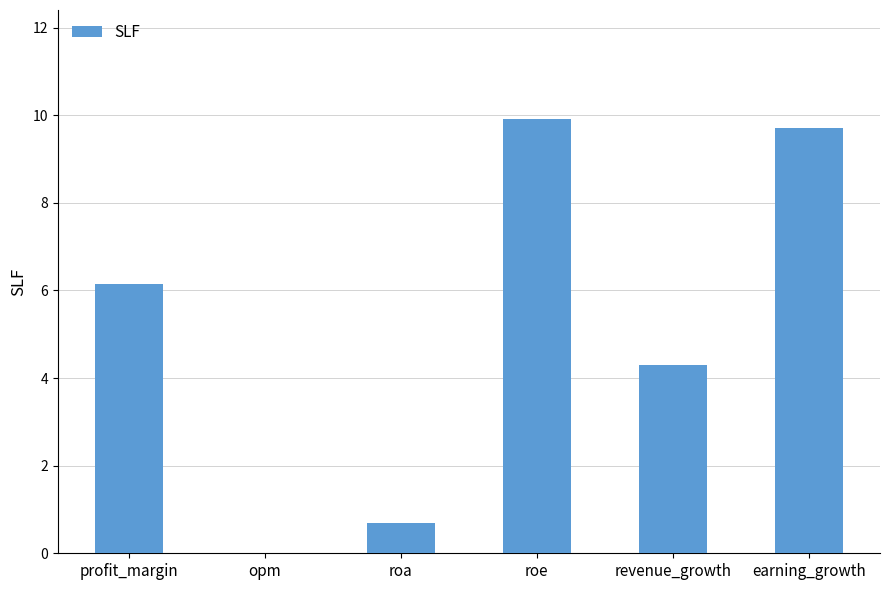

What is the sum of the values at profit_margin and roe?

16.1